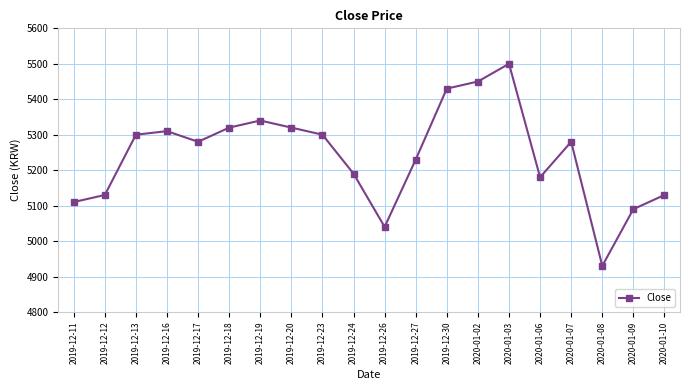

At which category does the data reach its first local peak?

2019-12-16